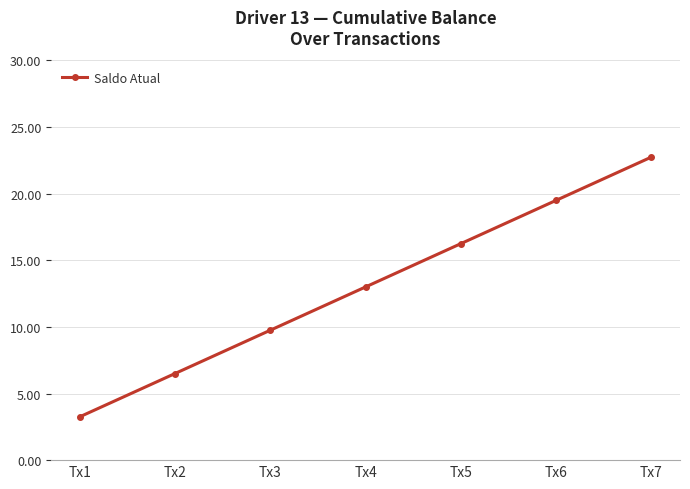

What is the value of the 6th point from the left?

19.5